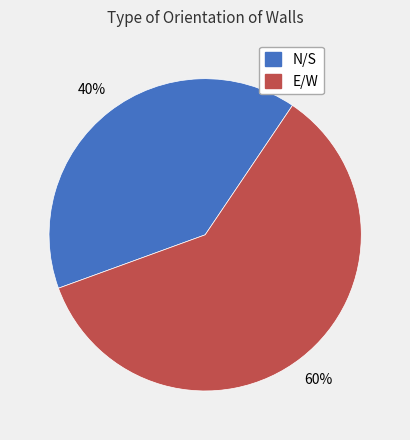

Rank the categories by value from lowest to highest.

N/S, E/W